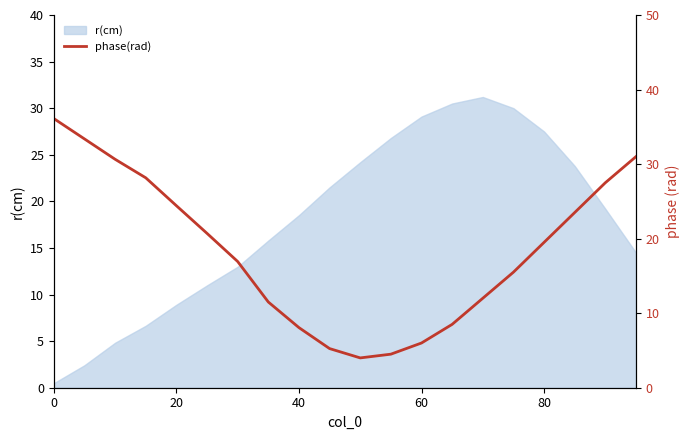

What is the highest value of the r(cm) series?

31.2